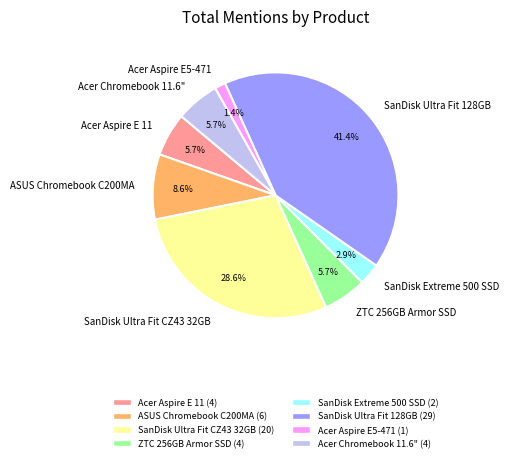

What is the smallest slice in the pie chart?

Acer Aspire E5-471